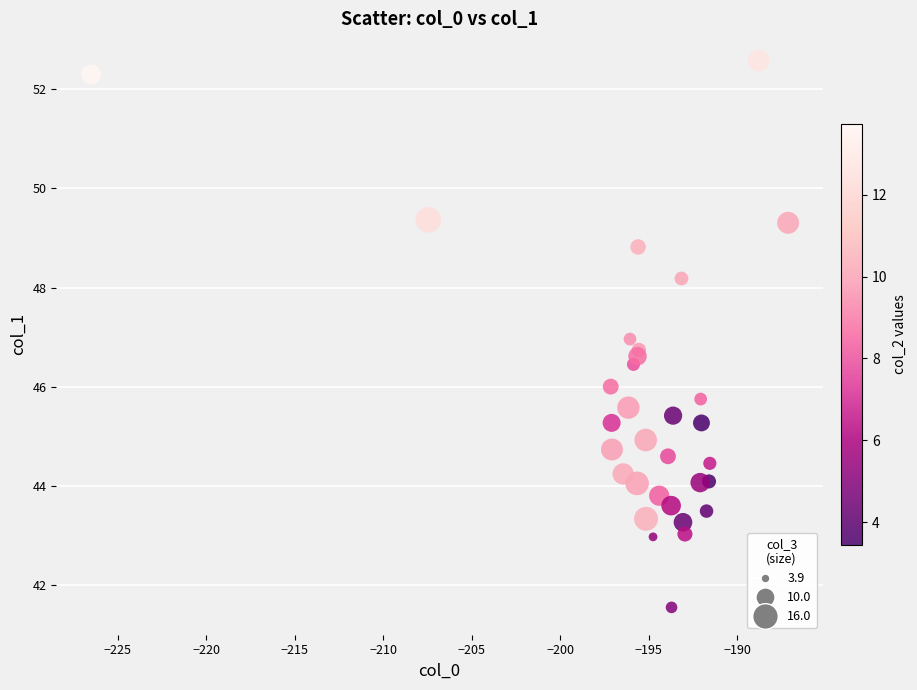

What is the range of Y values (max minus min)?

11.0